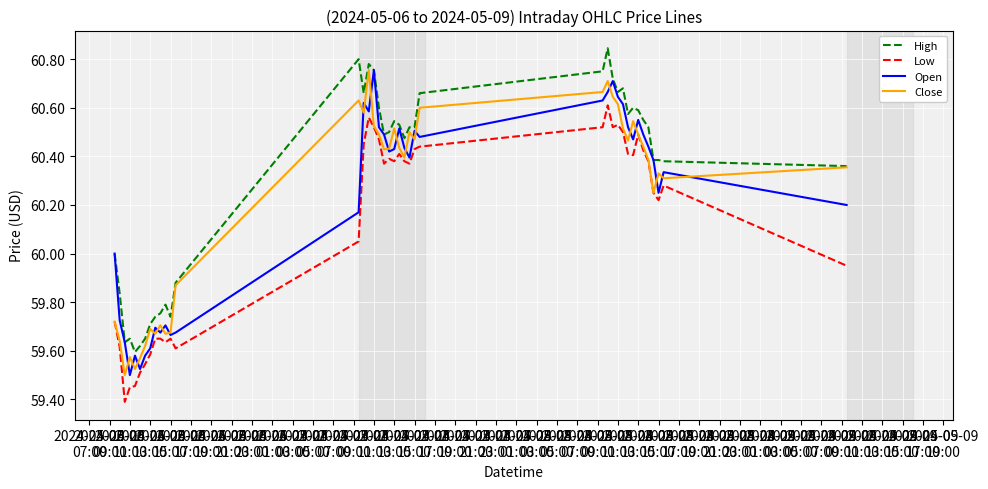

True or false: High and Low intersect in this chart.

False